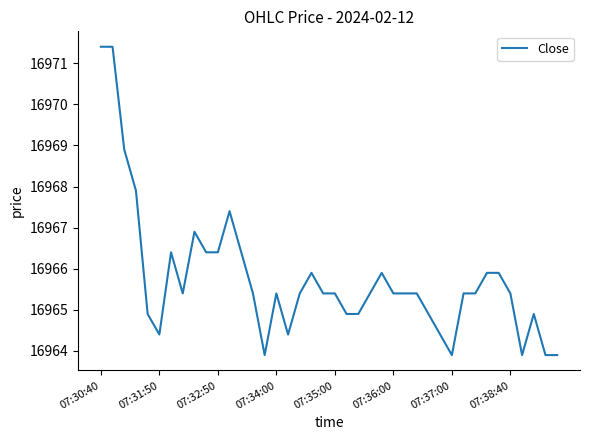

What is the sum of all values?

678630.5